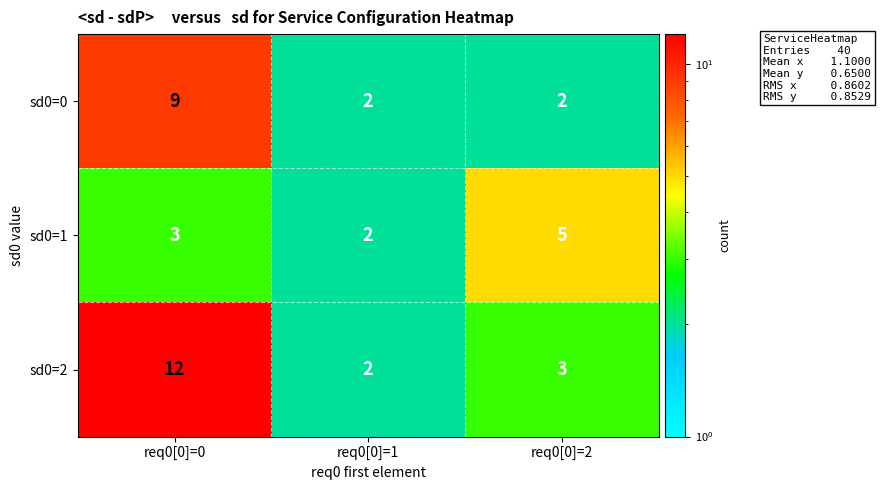

What is the difference between the maximum and minimum values in the sd0=0 series?

7